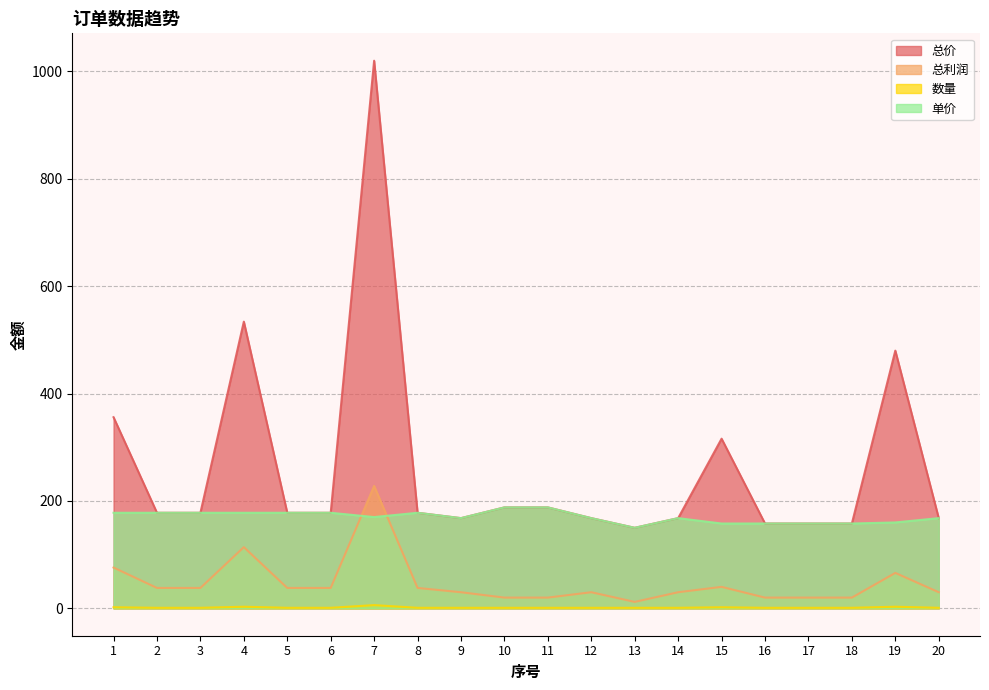

What is the total value across all series at 14?

367